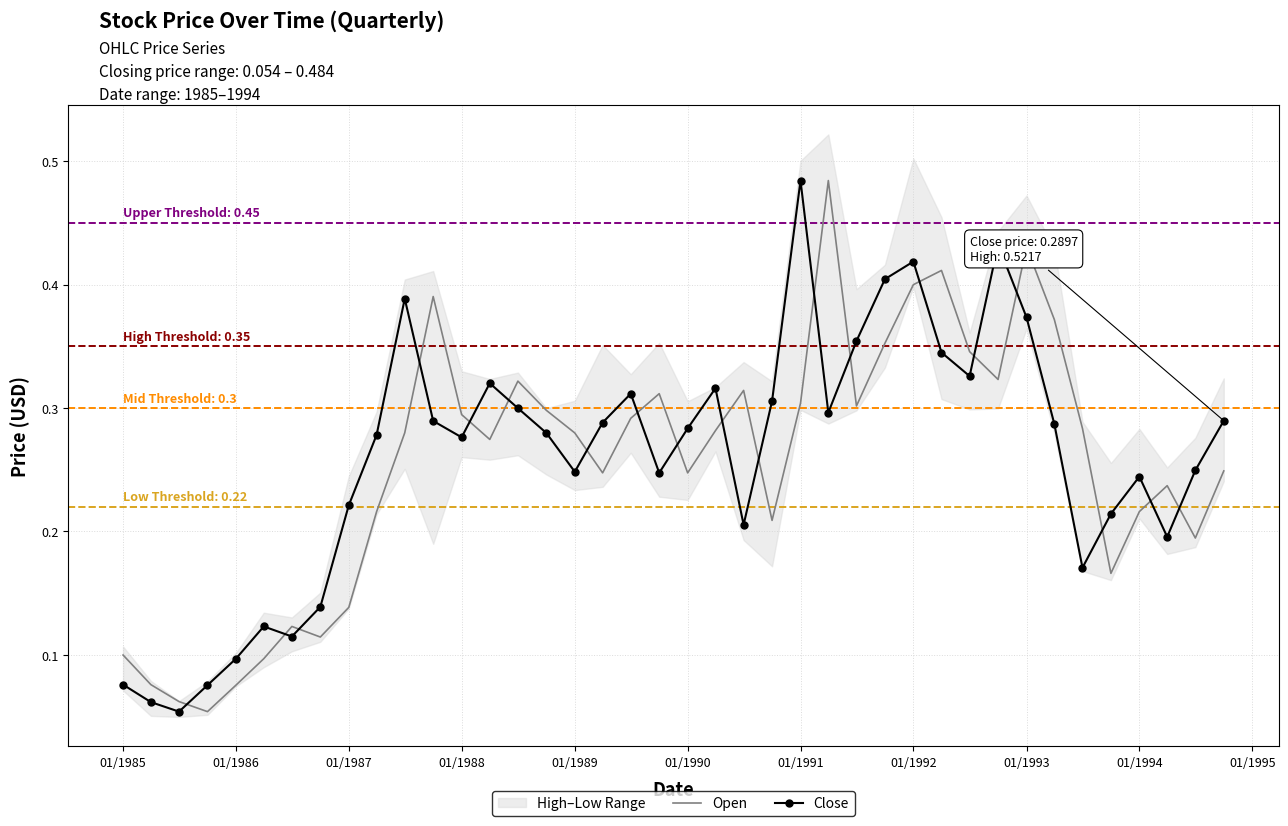

What is the value of the Open point at the 23rd from the left?

0.3